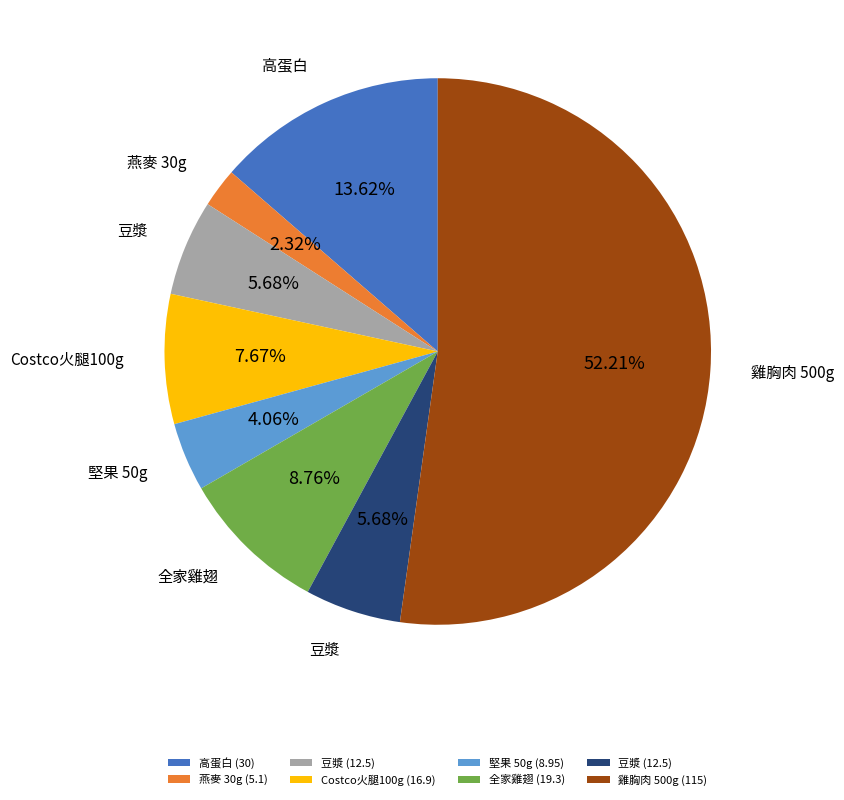

How many slices are in this pie chart?

8